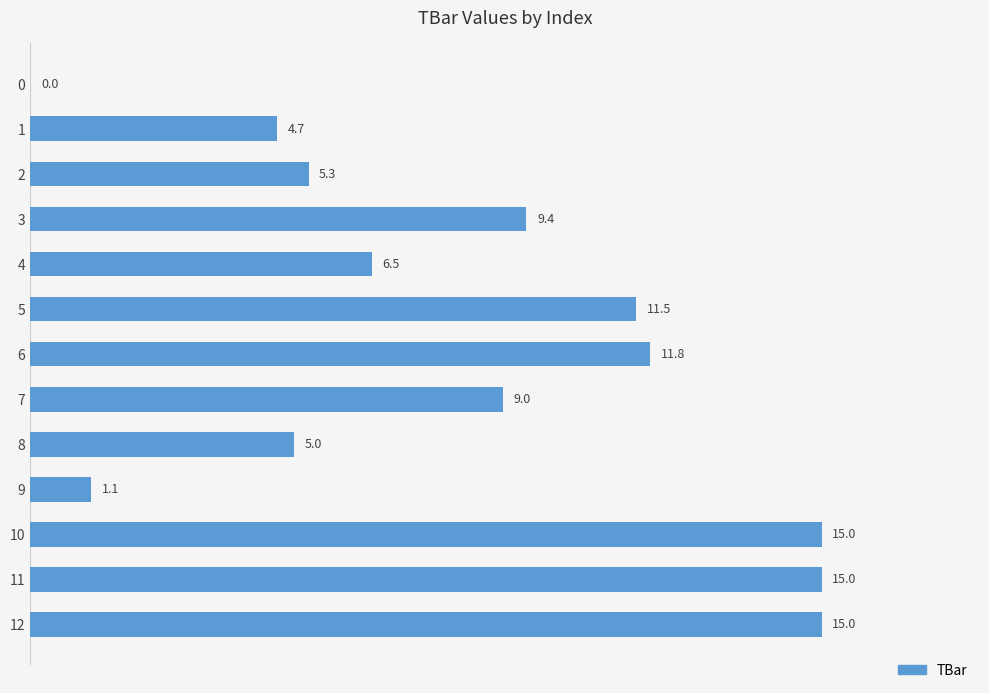

Count the number of data series in this chart.

1